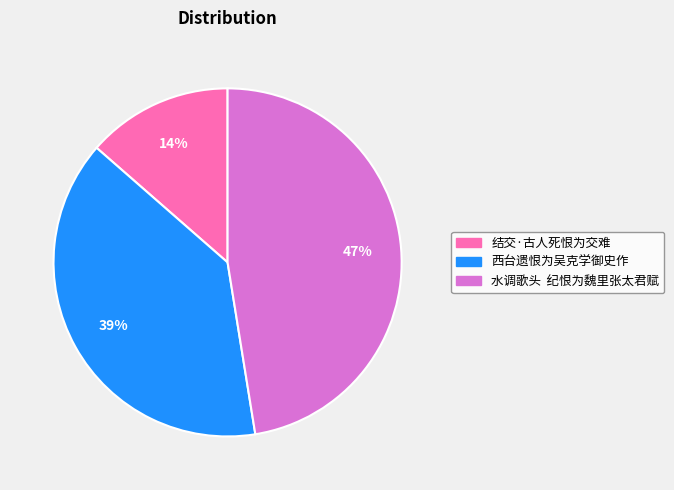

To the nearest percent, what is the difference between the 西台遗恨为吴克学御史作 and 结交·古人死恨为交难 slice percentages?

25%